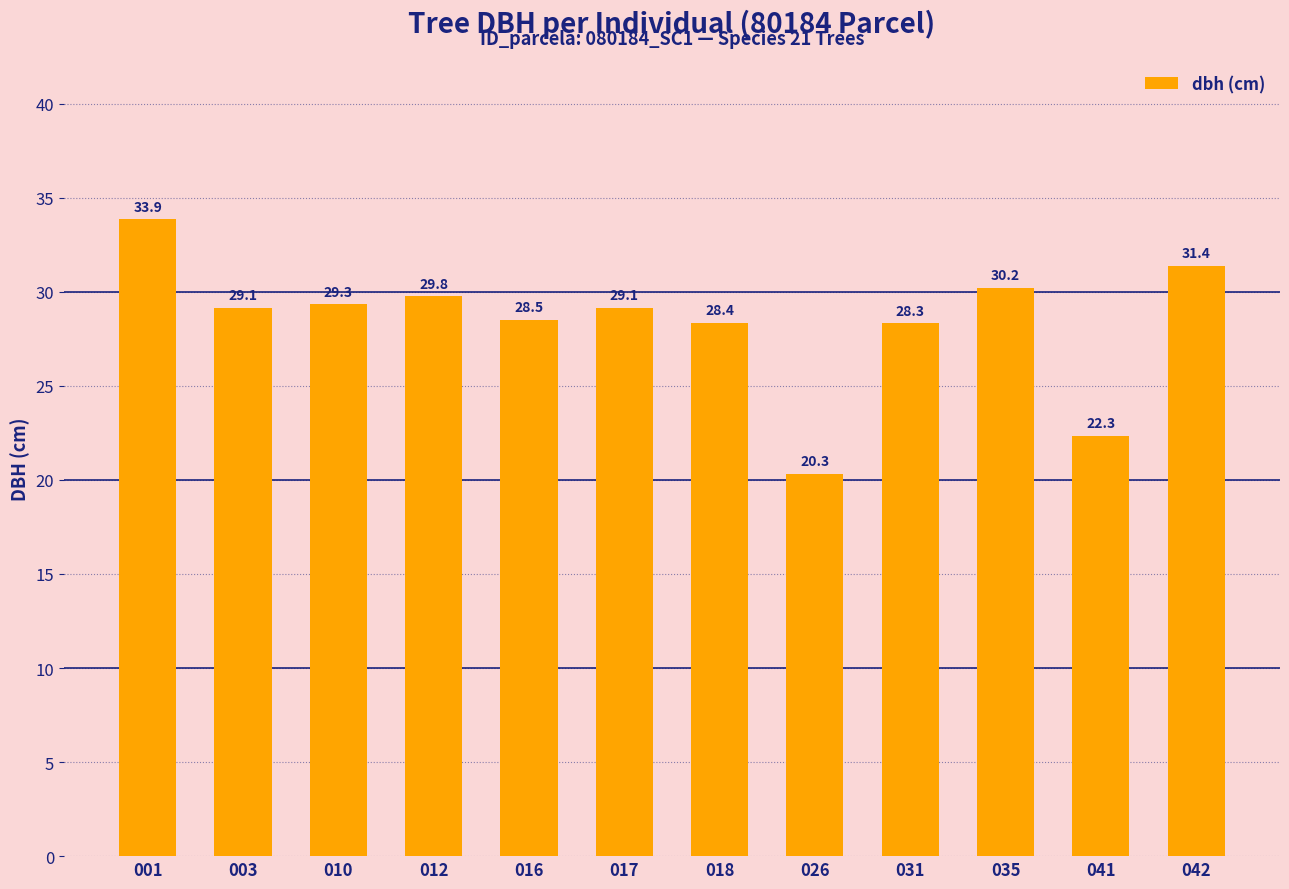

What is the average value?

28.4